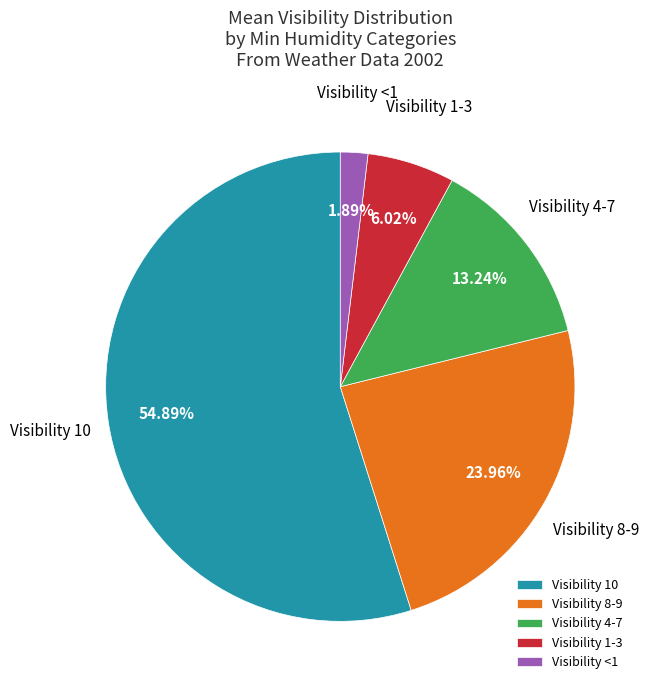

Do Visibility 8-9 and Visibility 1-3 together represent more than half of the pie?

No